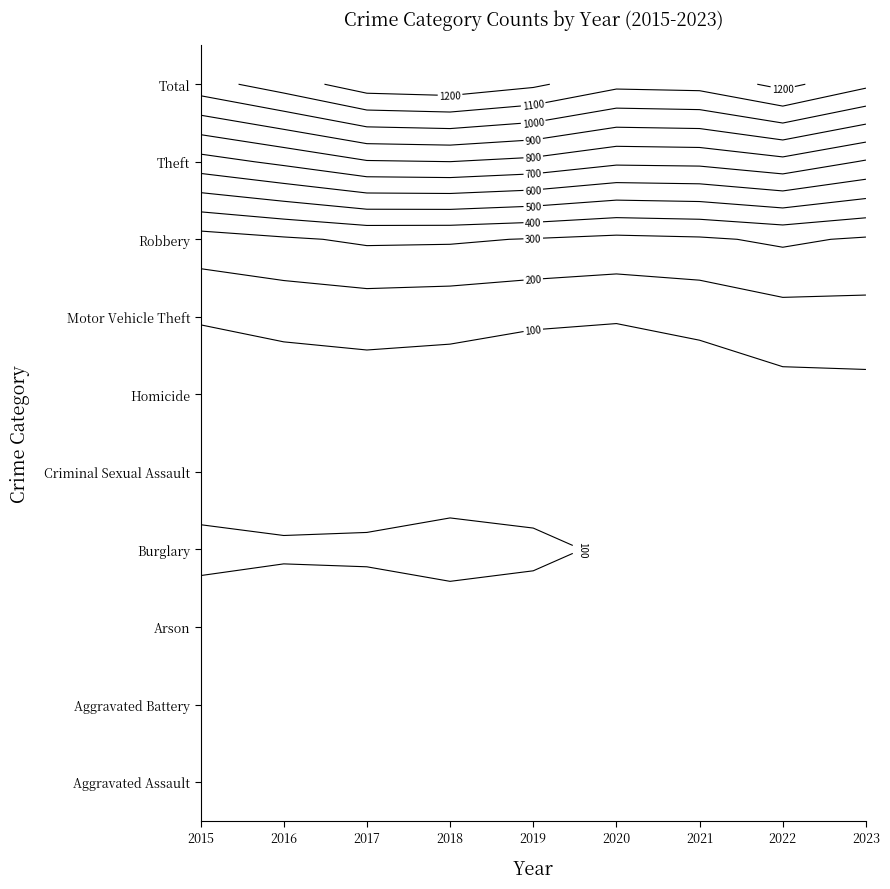

At how many categories does at least one series exceed 379?

9